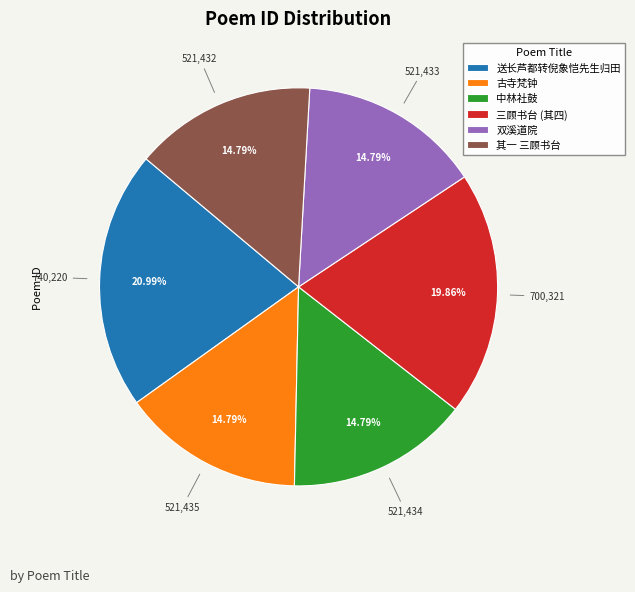

Which slice is the largest?

送长芦都转倪象恺先生归田